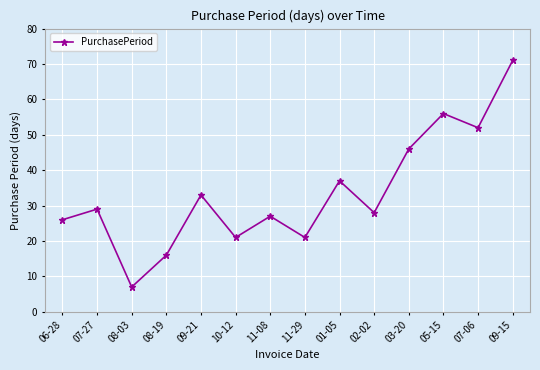

What is the change in value from 06-28 to 08-19?

-10